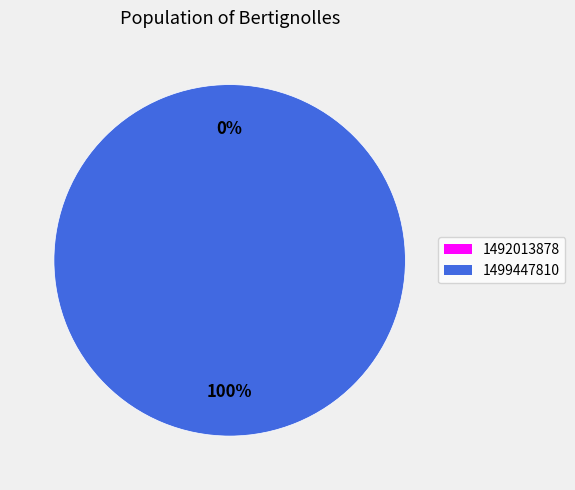

Which slice represents more than half of the pie?

1499447810